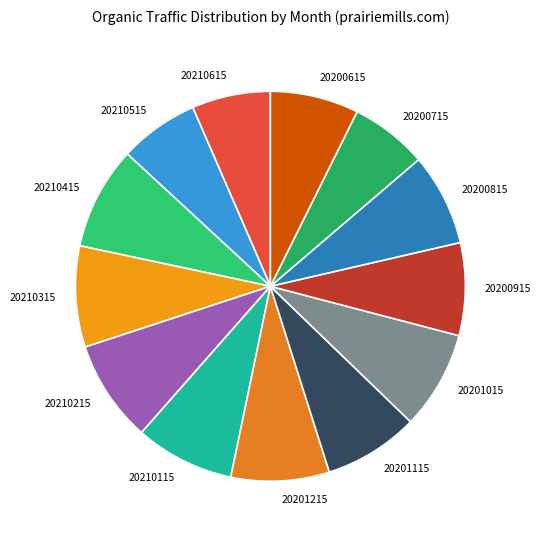

Do 20201015 and 20200715 together represent more than half of the pie?

No